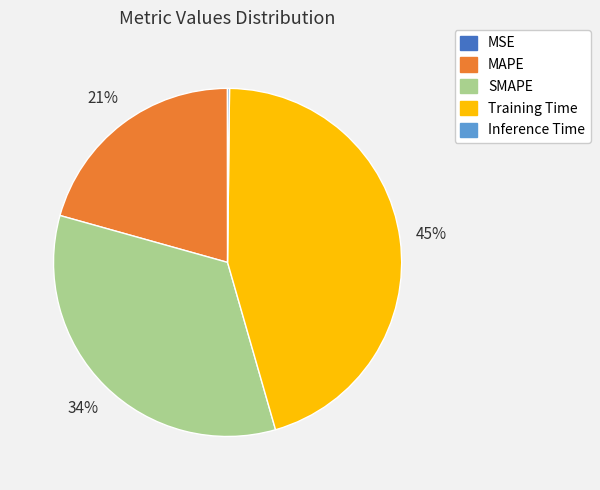

Does MAPE represent more than half of the total?

No